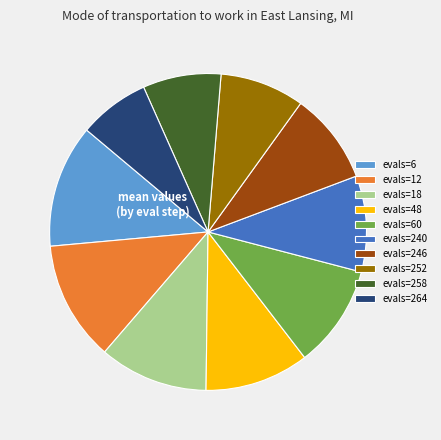

Is it true that evals=252 is 18% of the pie?

False